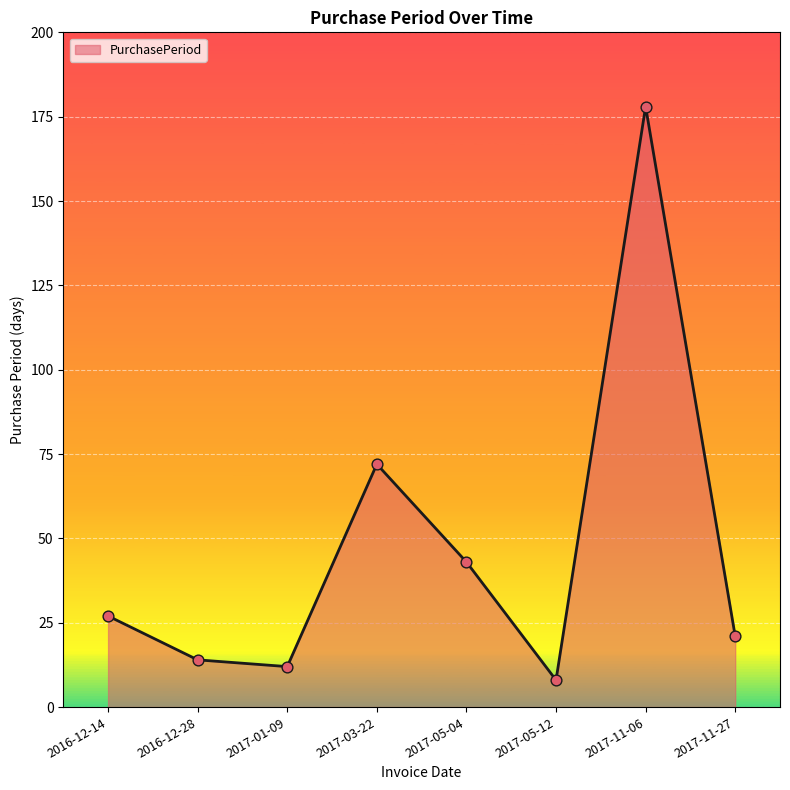

What is the ratio of the value at 2017-05-12 to the value at 2017-11-27?

0.4